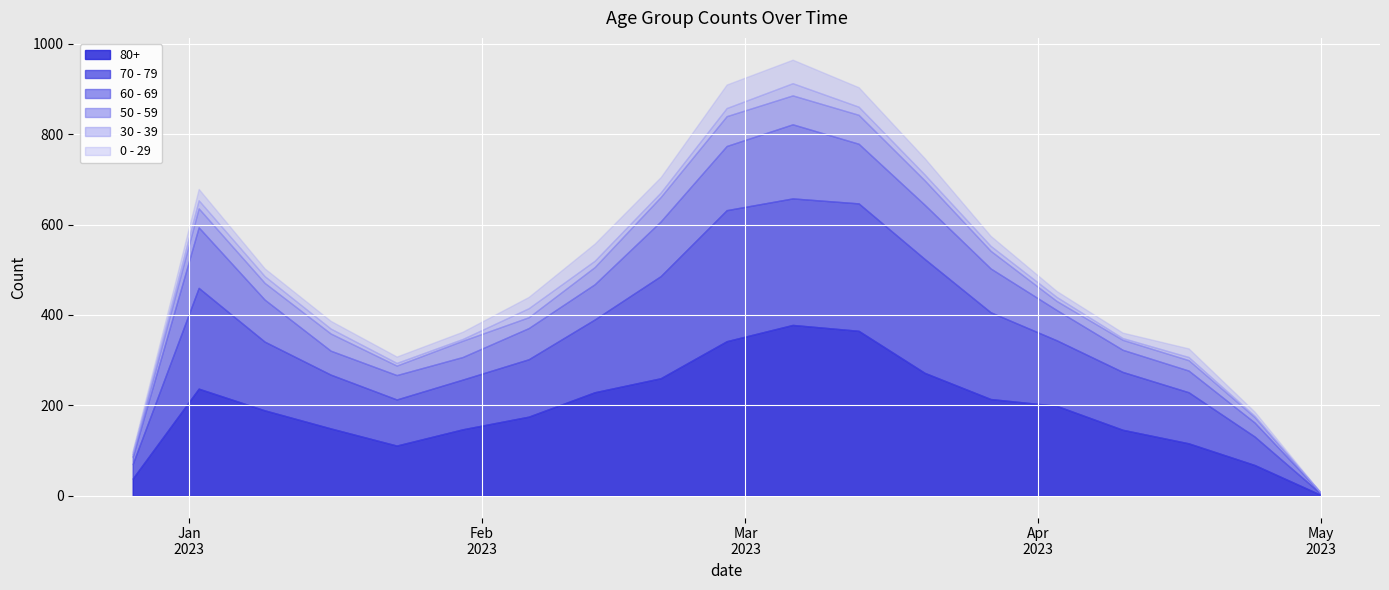

What is the value of the 30 - 39 point at the 10th from the left?

18